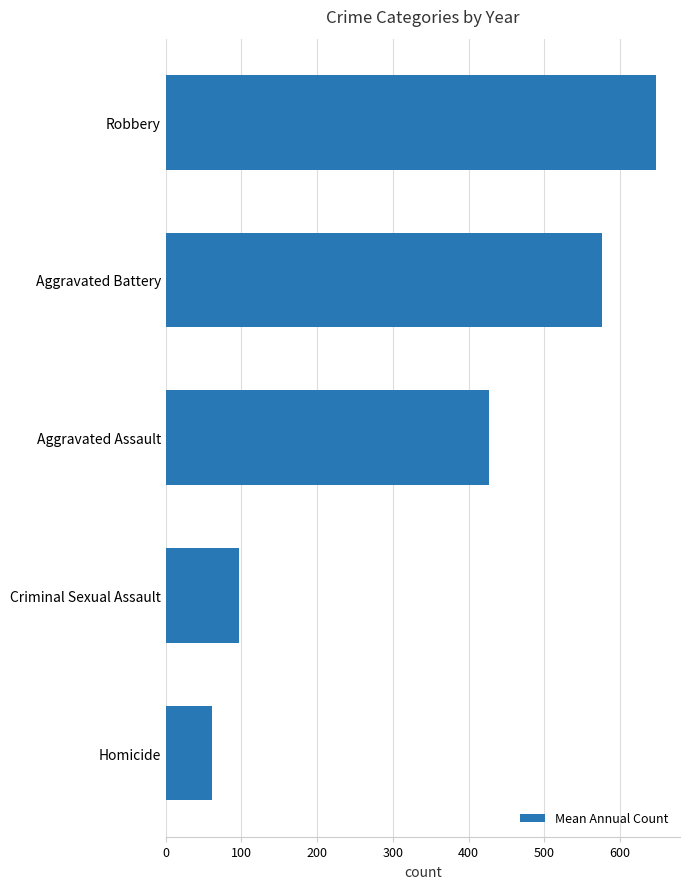

The value at Robbery is 1086.1. True or false?

False